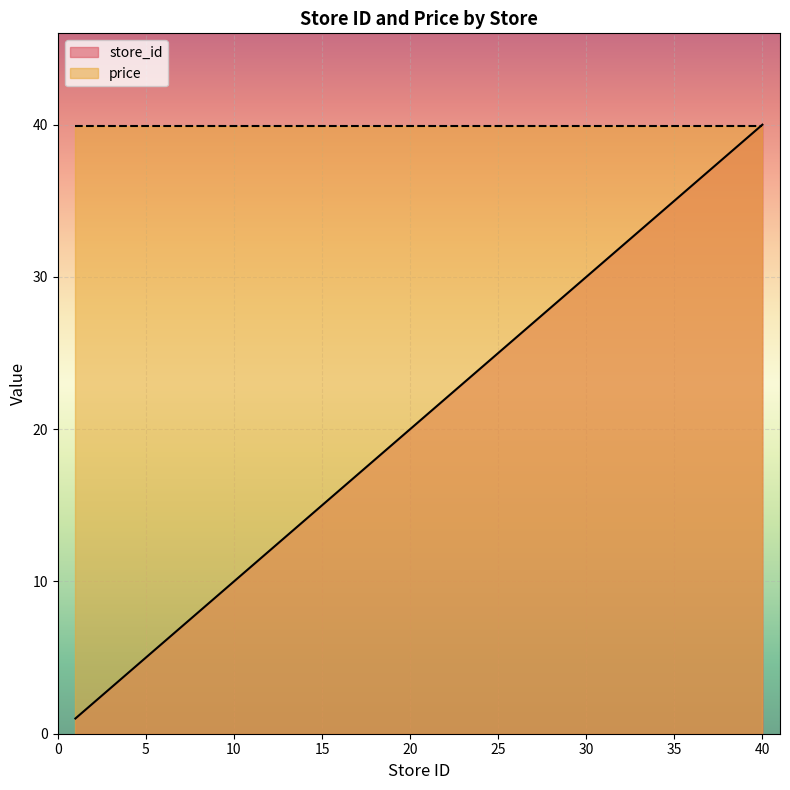

Which label corresponds to the largest value in the chart?

40